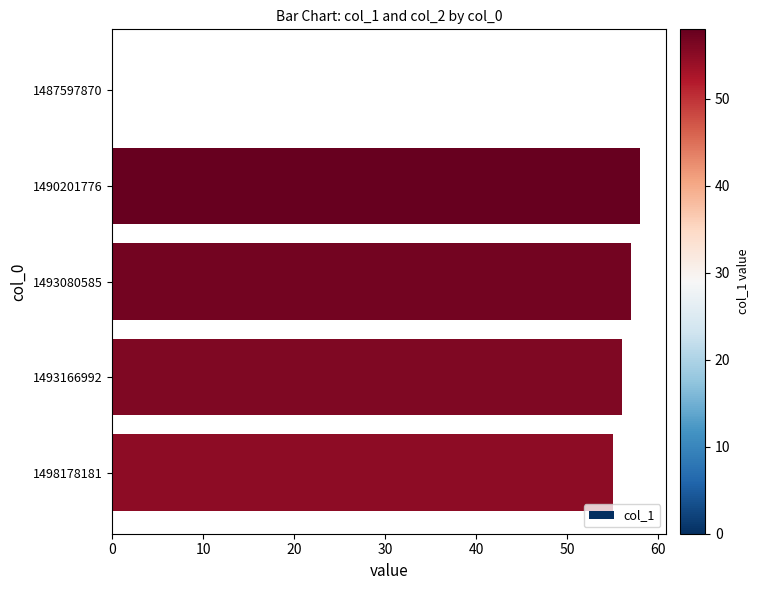

Reading top to bottom, transcribe all the data shown in this chart.

1487597870=0	1490201776=58	1493080585=57	1493166992=56	1498178181=55